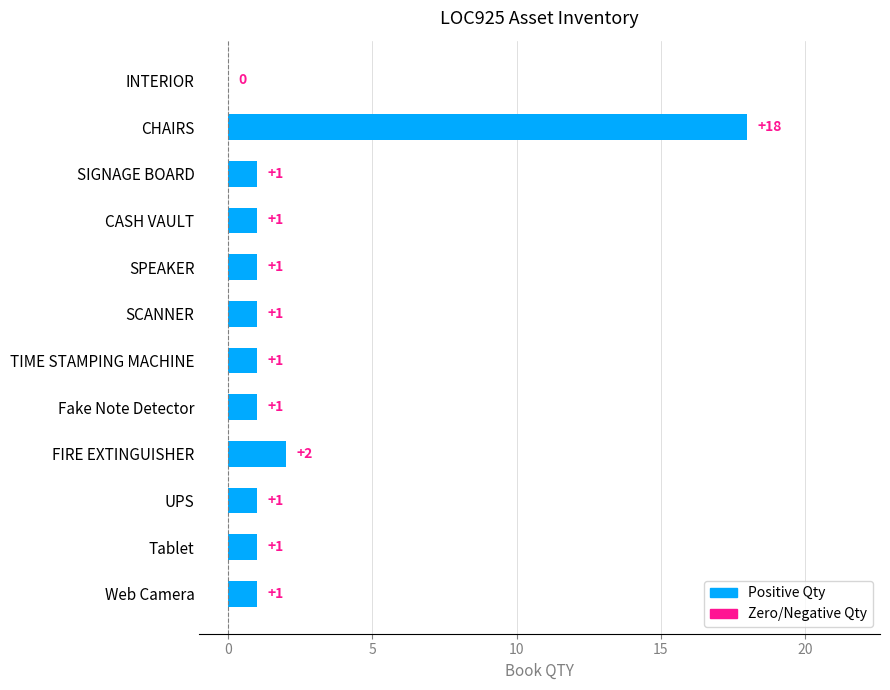

How many positive values are there?

11